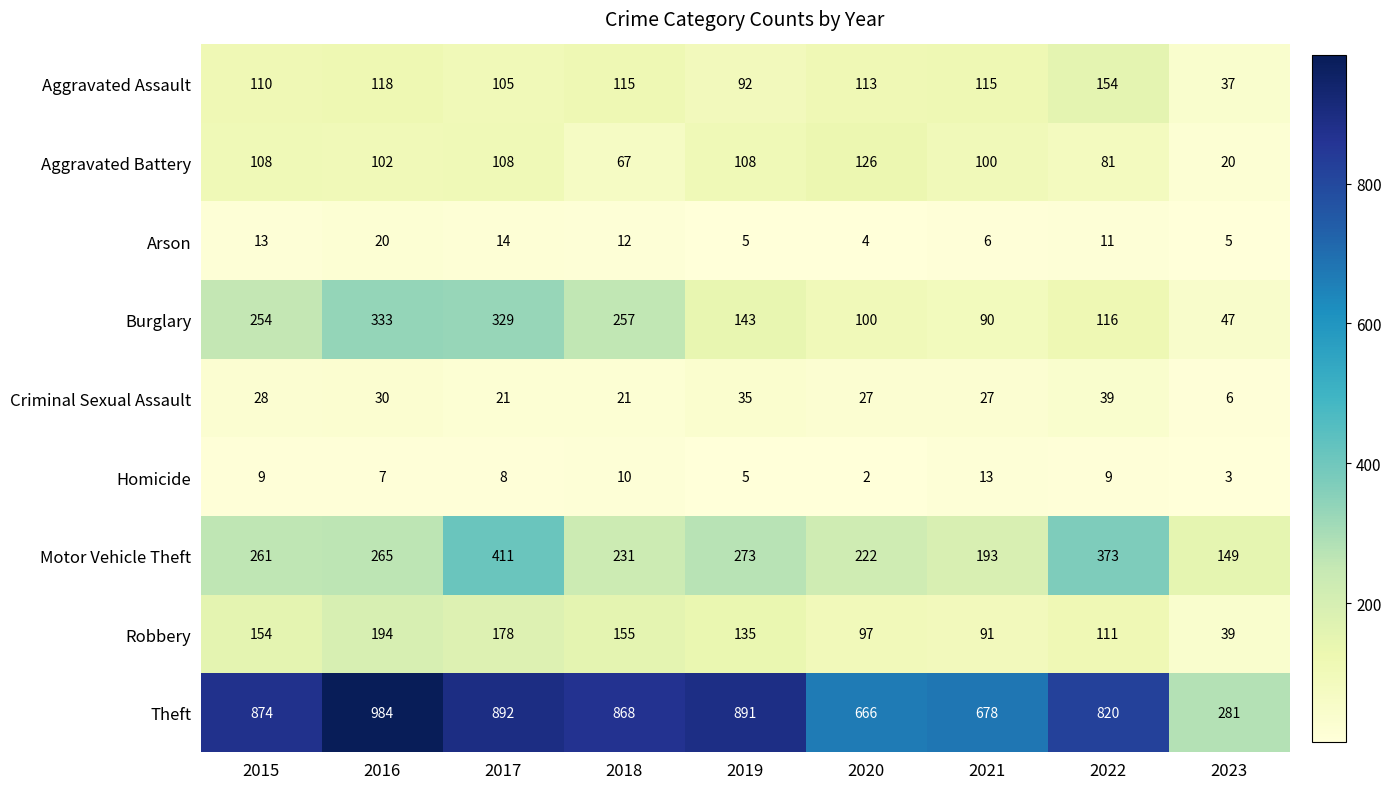

At which category is the sum across all series the highest?

2017